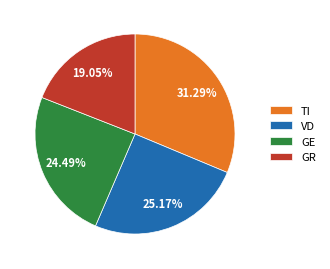

Which slice is the smallest?

GR